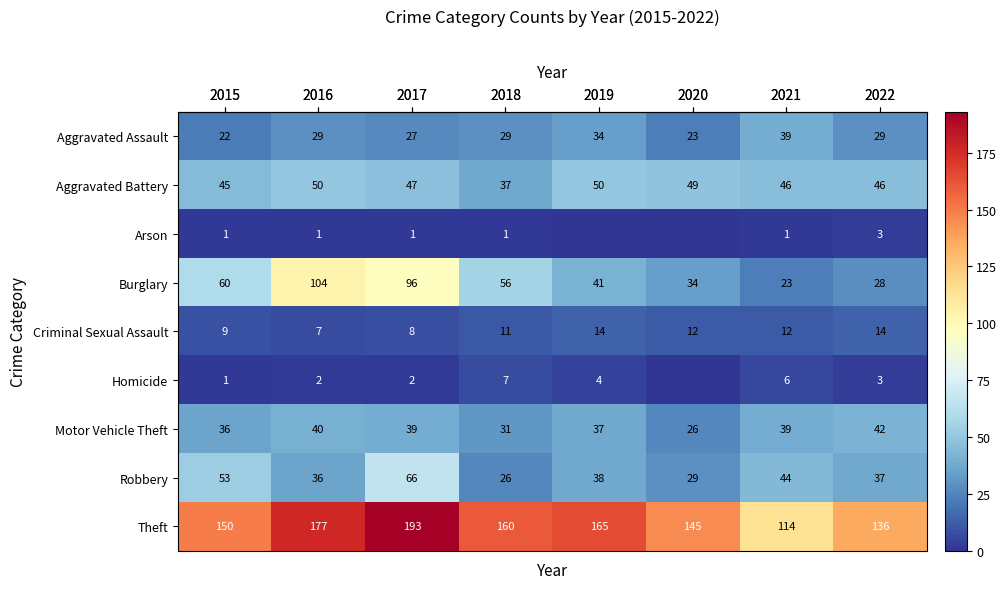

At how many categories does at least one series exceed 136?

6